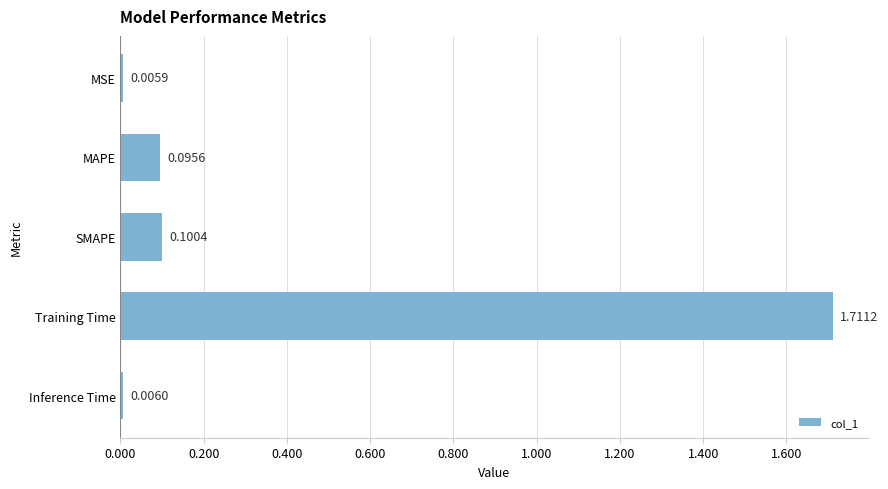

Which has a higher value, Inference Time or MAPE?

MAPE